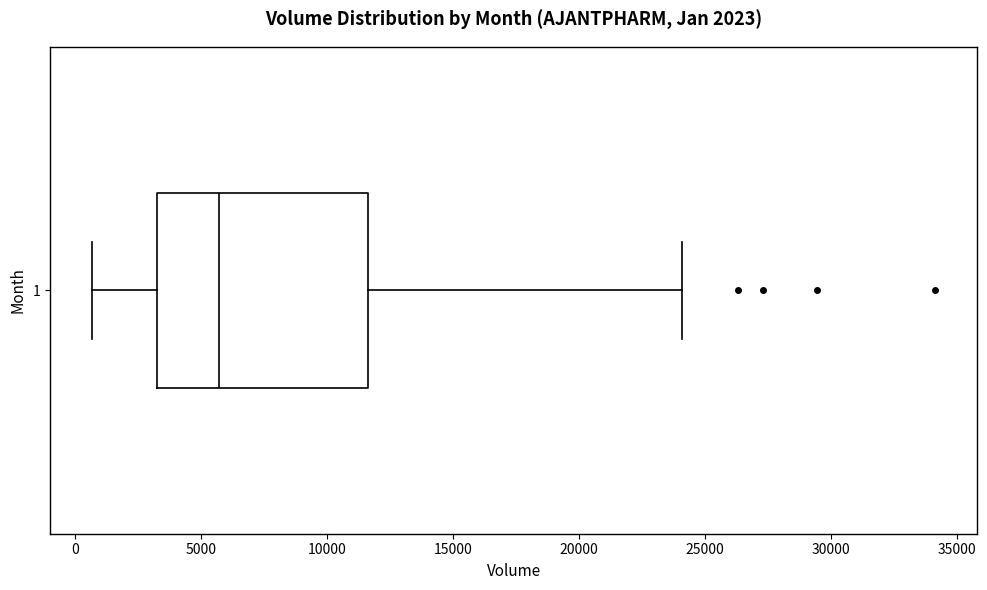

Read this box plot against the x-axis: the position of the median line, the range covered by the box, and the ends of both whiskers. The values are not printed on the chart, so give them approximately, as read against the axis.

median 5500, box 3500 to 11500, whiskers 500 to 24000